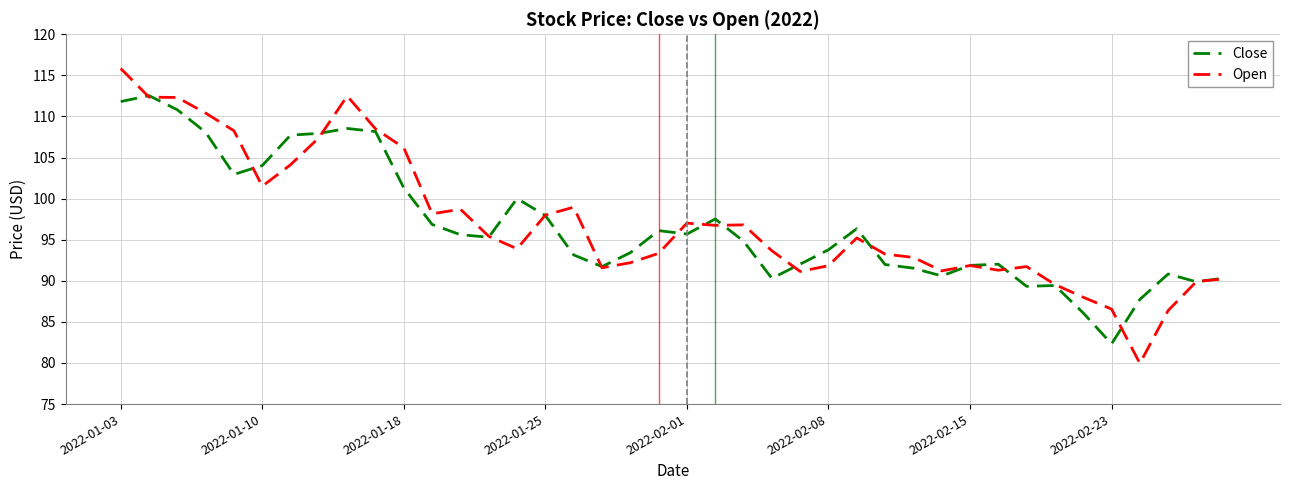

What is the maximum value for Close?

112.5